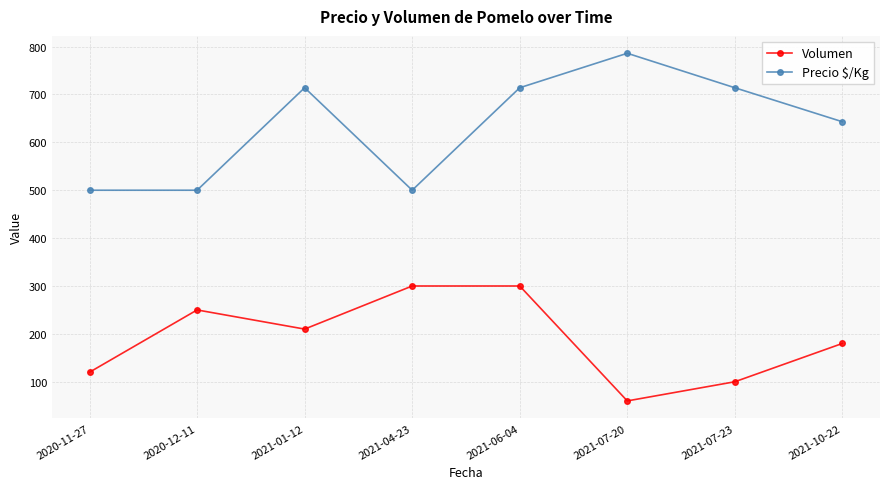

What is the value of the Precio $/Kg point at the 6th from the left?

786